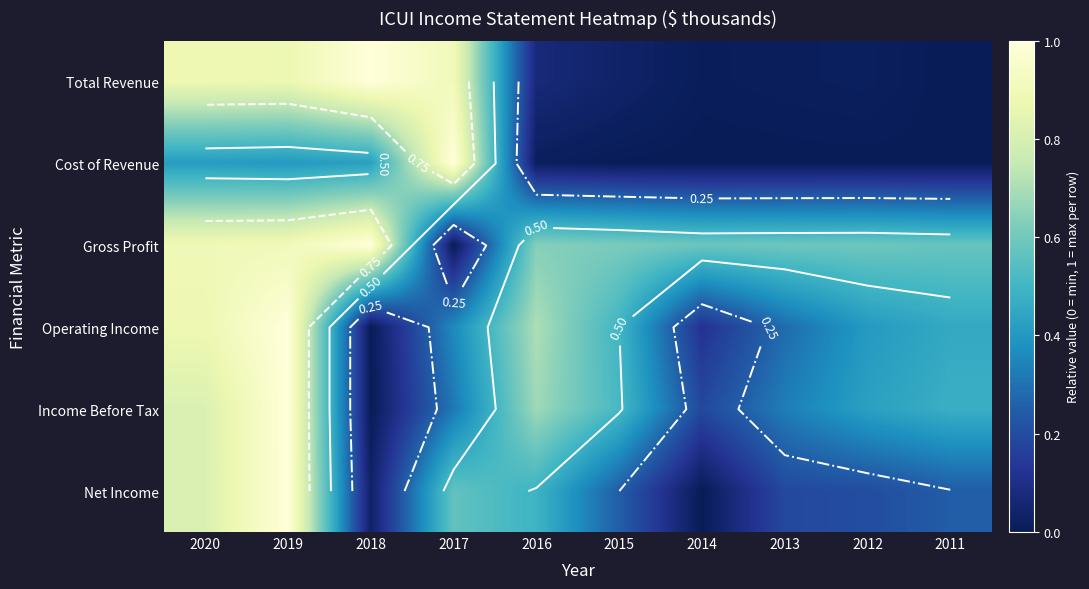

What is the highest value of the Total Revenue series?

1.0